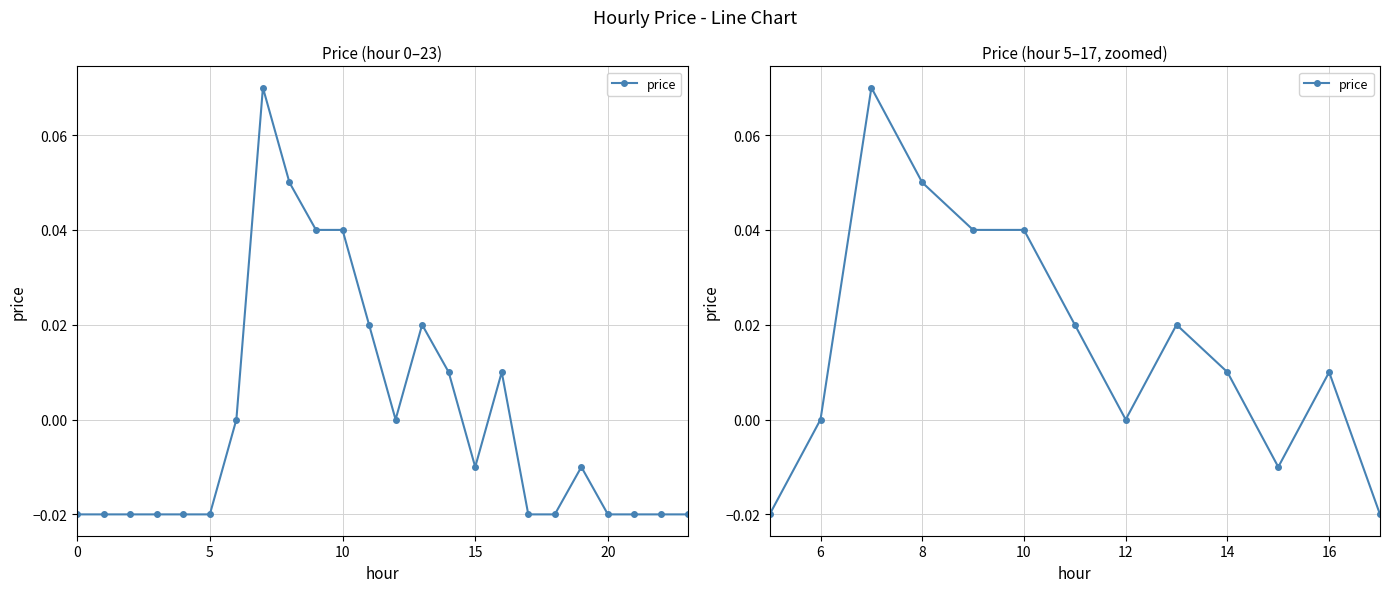

What is the greatest value displayed?

0.1